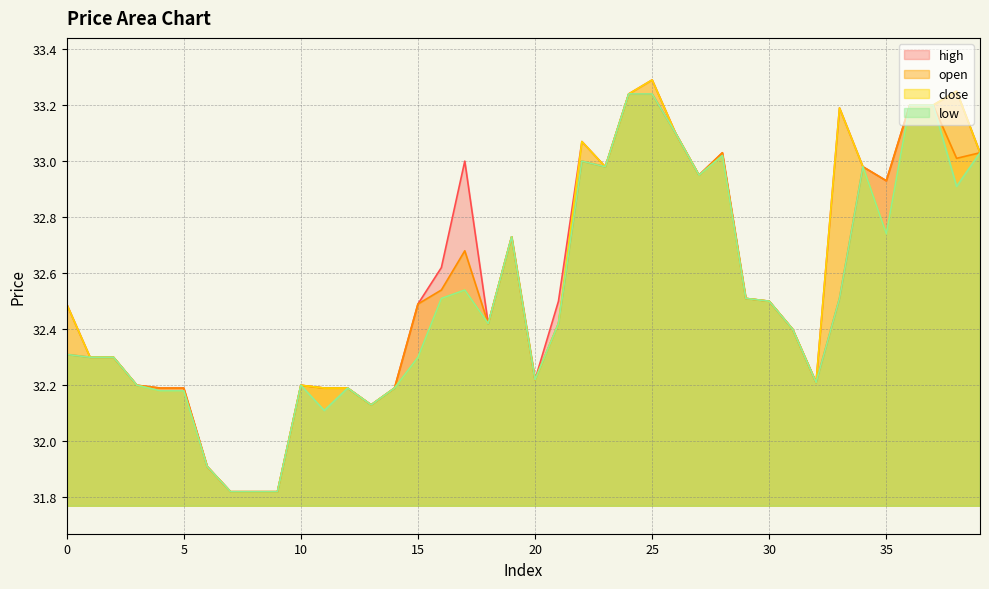

Which series has the widest spread of values?

close